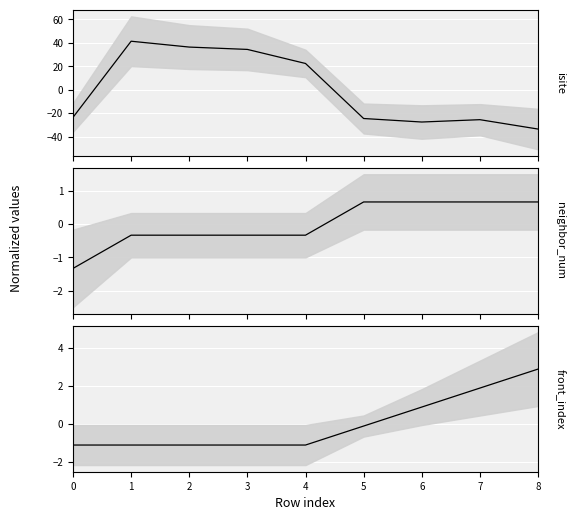

True or false: neighbor_num line has more than 1 interior local peaks.

False